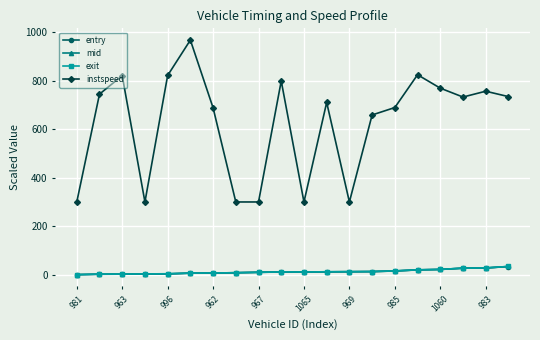

Which series has the largest total across all categories?

instspeed